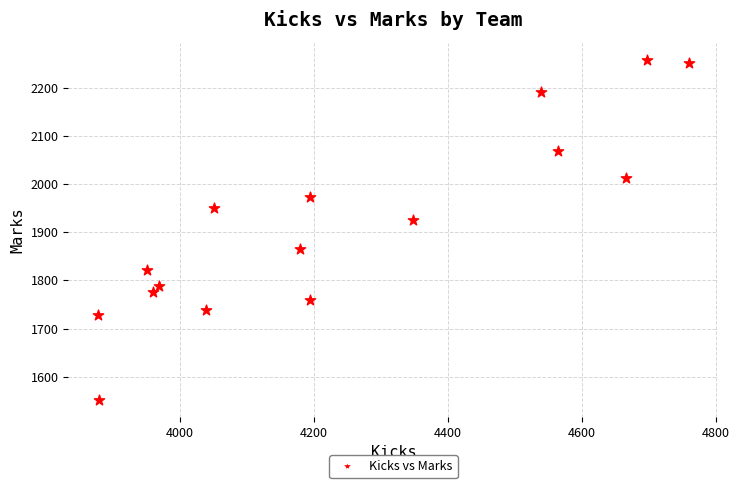

What Y value in the scatter plot is closest to 1905?

1926